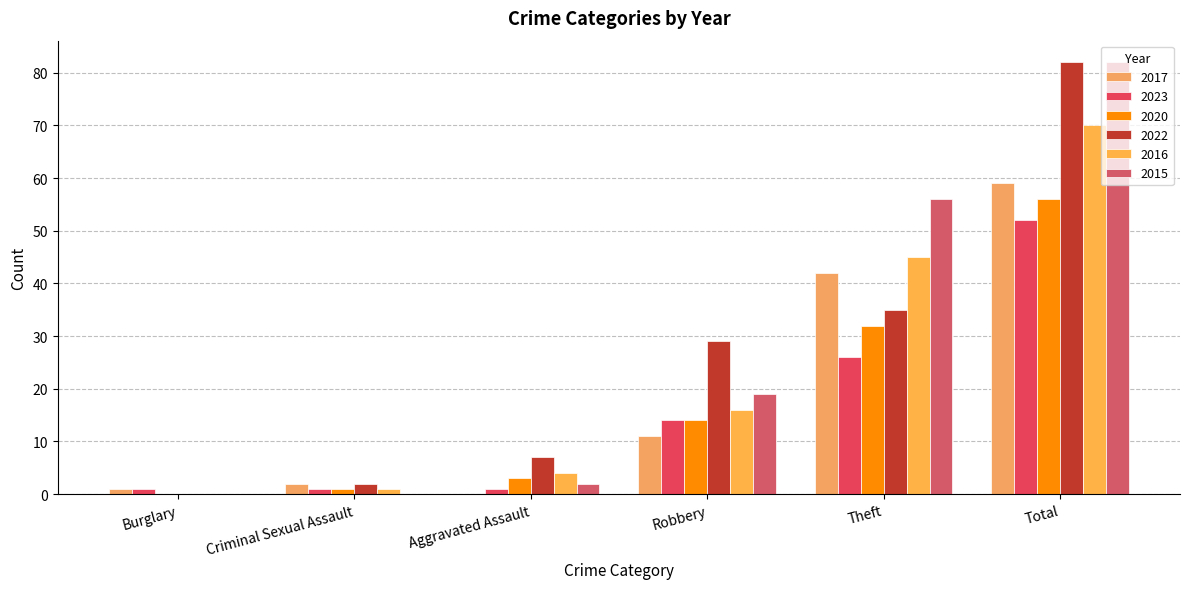

How many distinct data groups are displayed?

6